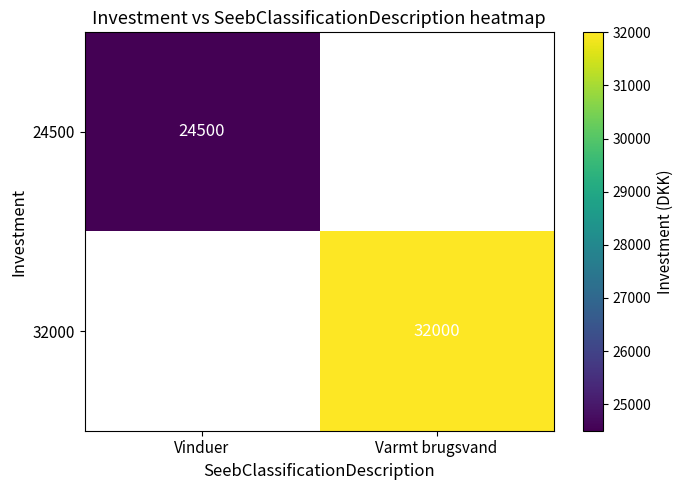

Is it true that 24500 equals 24500 at Vinduer?

True